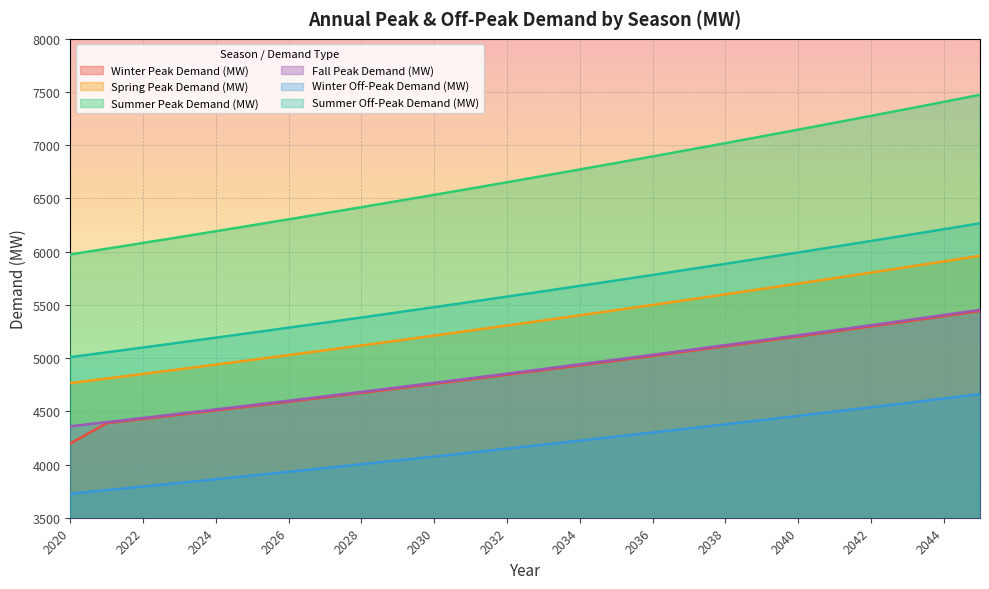

At how many categories does at least one series exceed 4003?

26